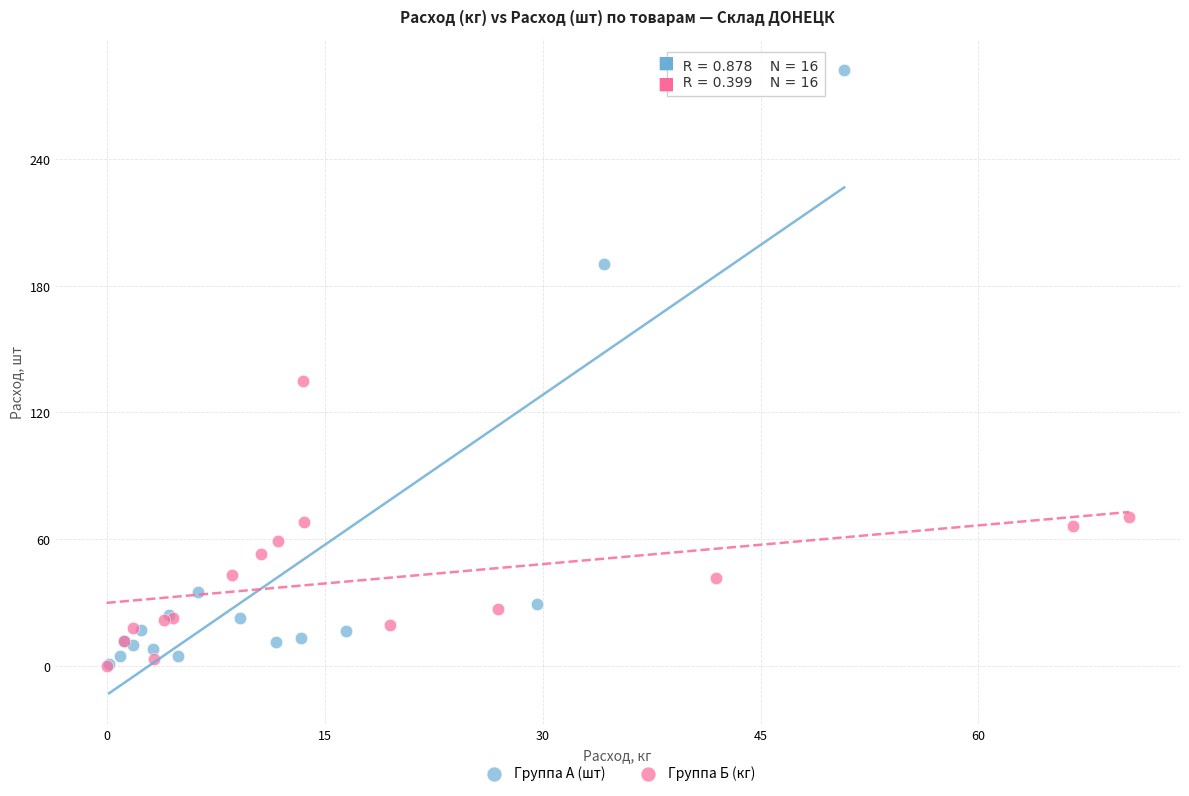

Which series has the widest spread of Y values?

Группа А (шт)